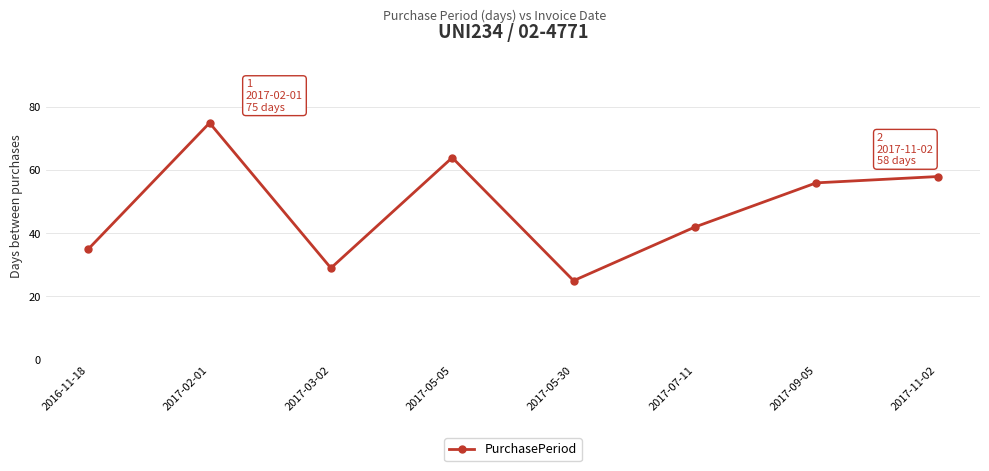

Rank the categories by value from lowest to highest.

2017-05-30, 2017-03-02, 2016-11-18, 2017-07-11, 2017-09-05, 2017-11-02, 2017-05-05, 2017-02-01